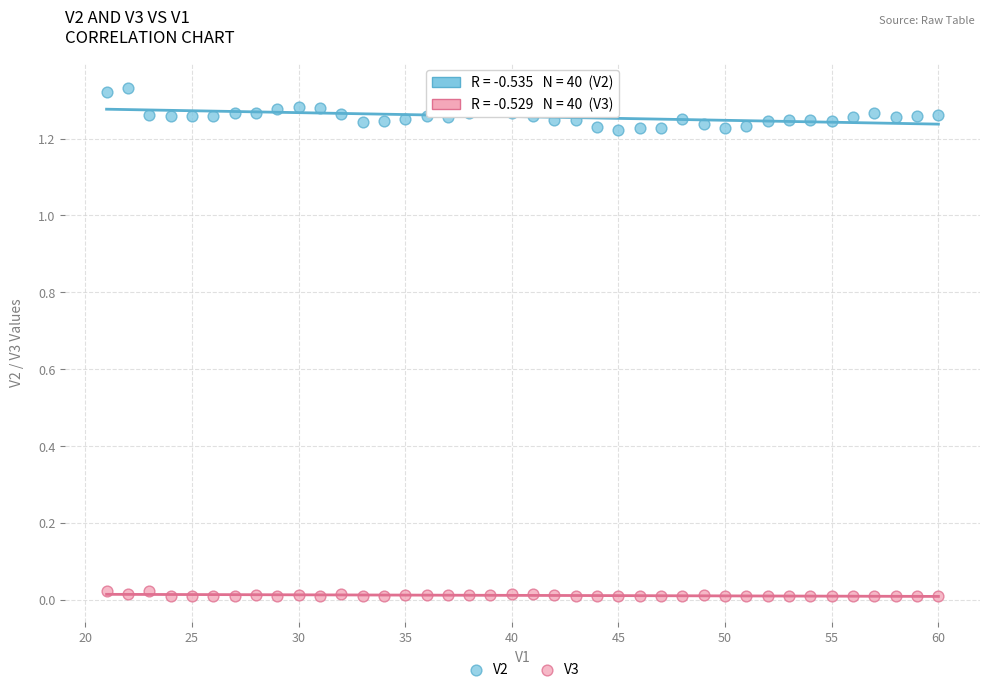

Which series contains the highest Y value?

V2